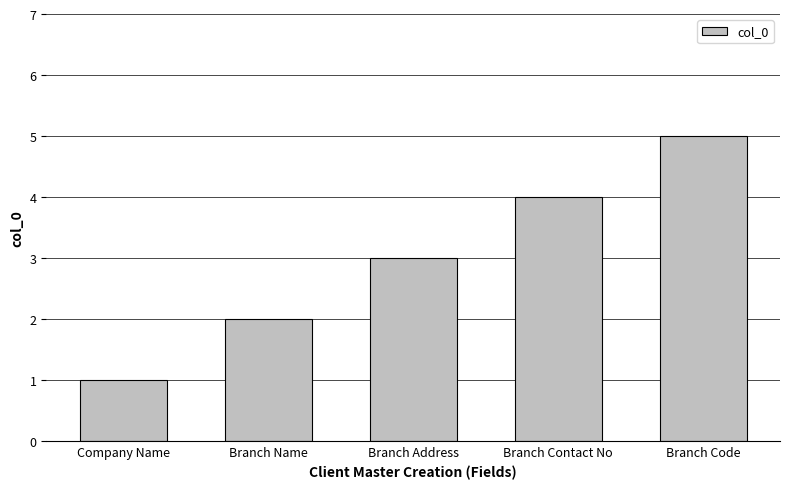

Are the bars horizontal?

No